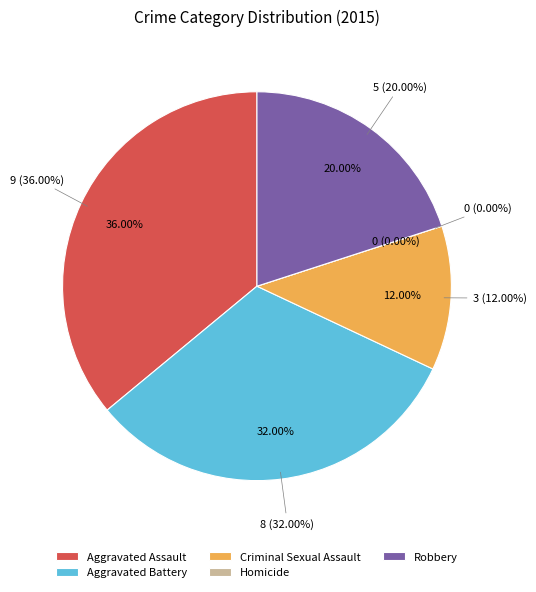

Do Robbery and Aggravated Assault together represent more than half of the pie?

Yes